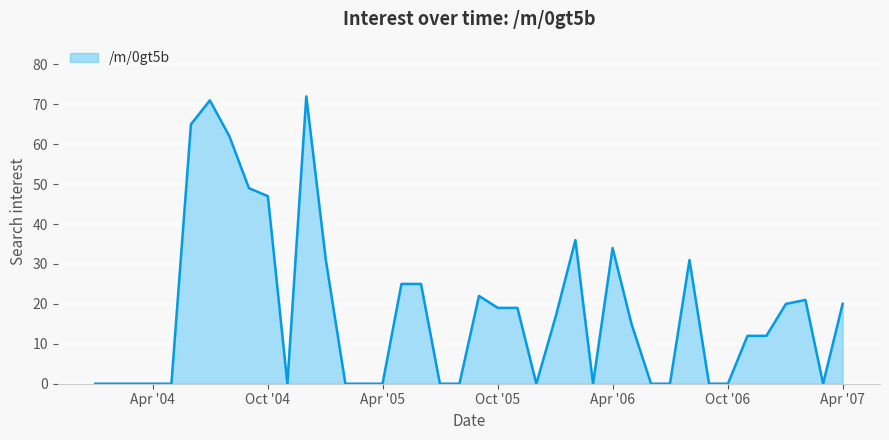

What is the greatest value displayed?

72